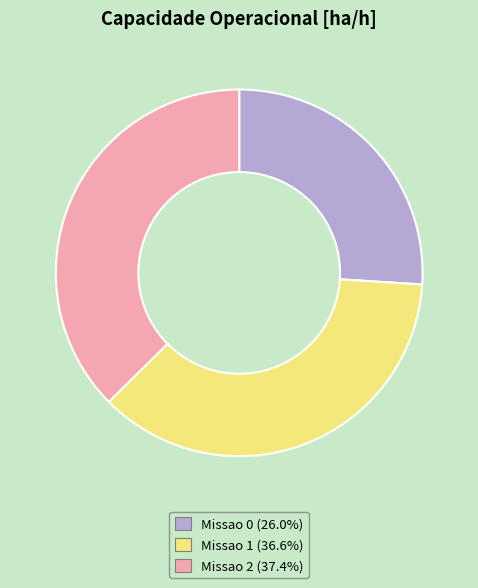

Rank the categories by value from highest to lowest.

Missao 2, Missao 1, Missao 0